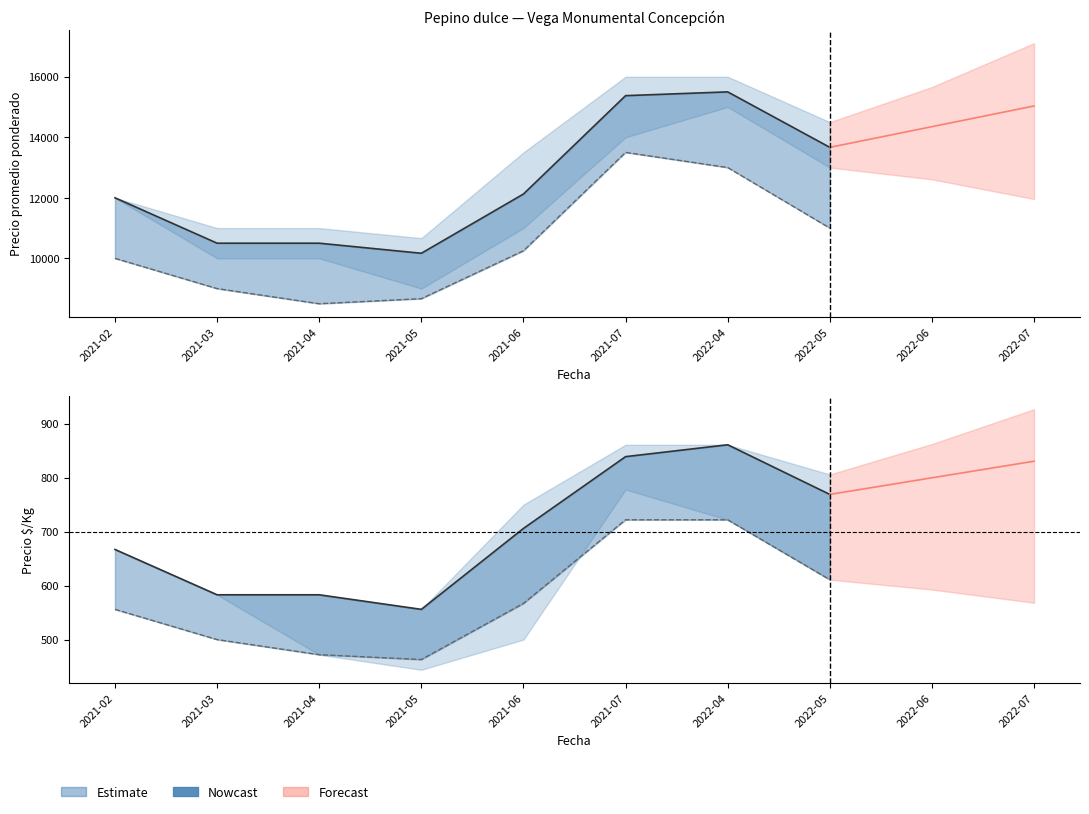

What is the spread (max minus min) of values at 2021-06?

11558